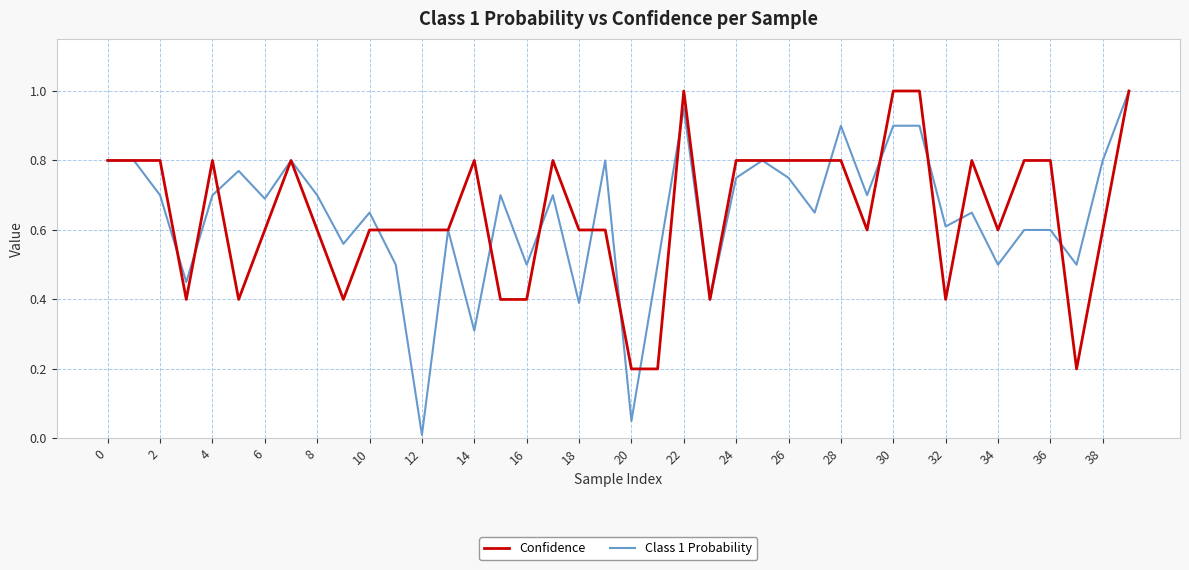

What is the highest value of the Class 1 Probability series?

1.0